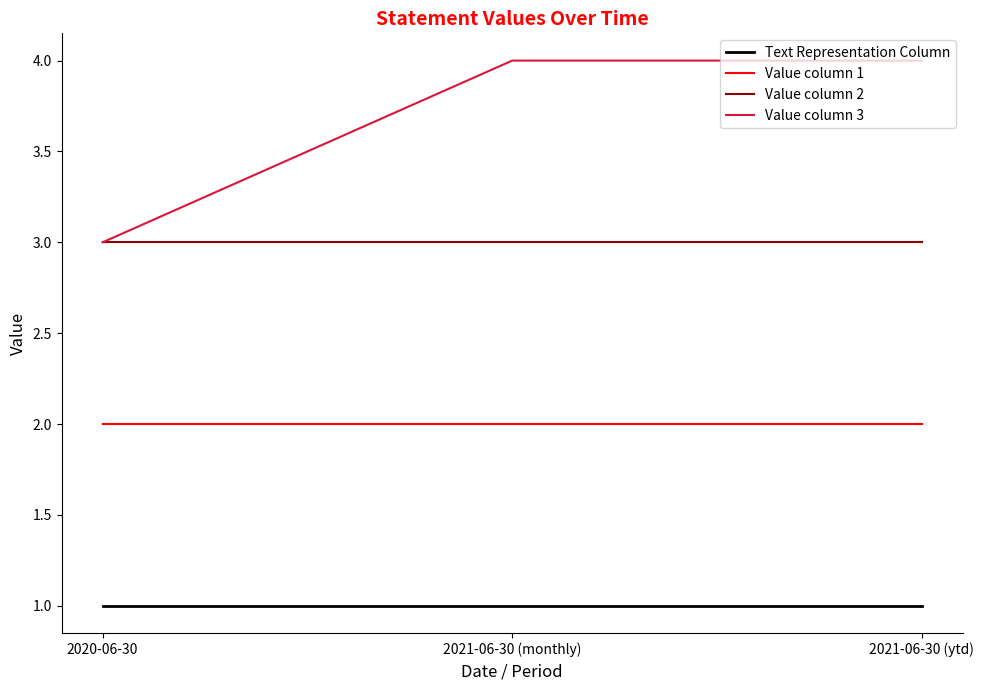

What is the spread (max minus min) of values at 2021-06-30 (ytd)?

3